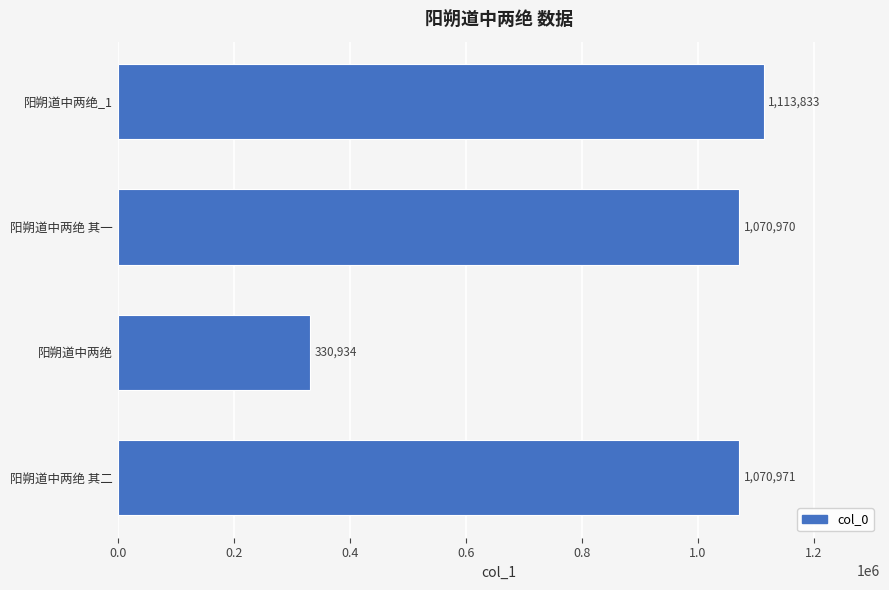

Are the bars grouped side by side (vs. stacked)?

No